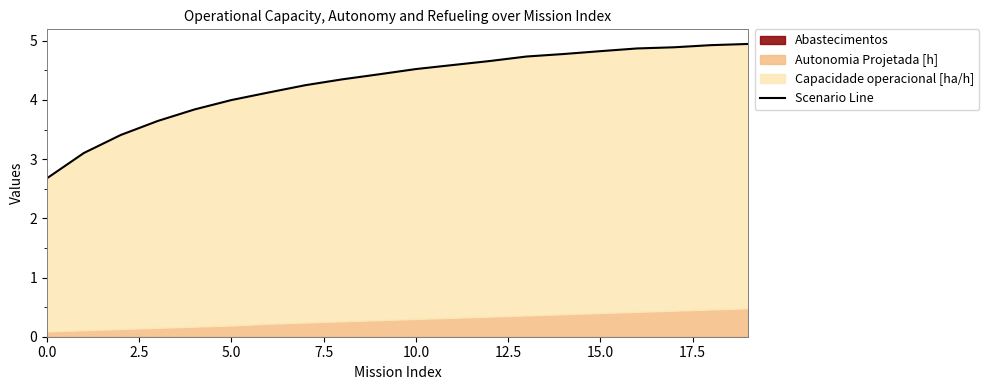

What is the approximate value at 15?

4.8